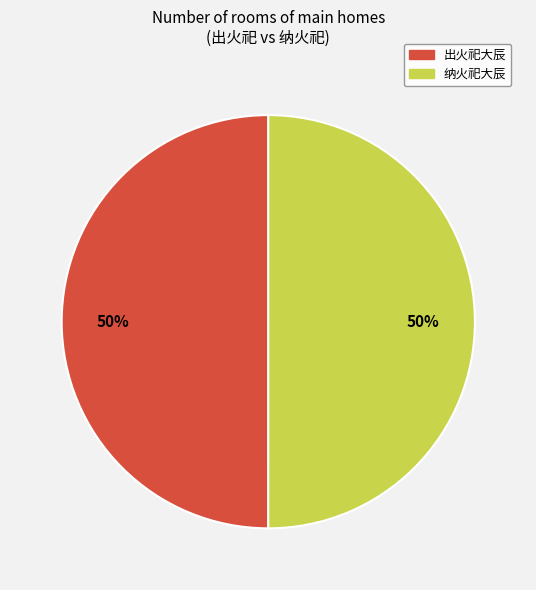

To the nearest percent, what is the average slice percentage?

50%